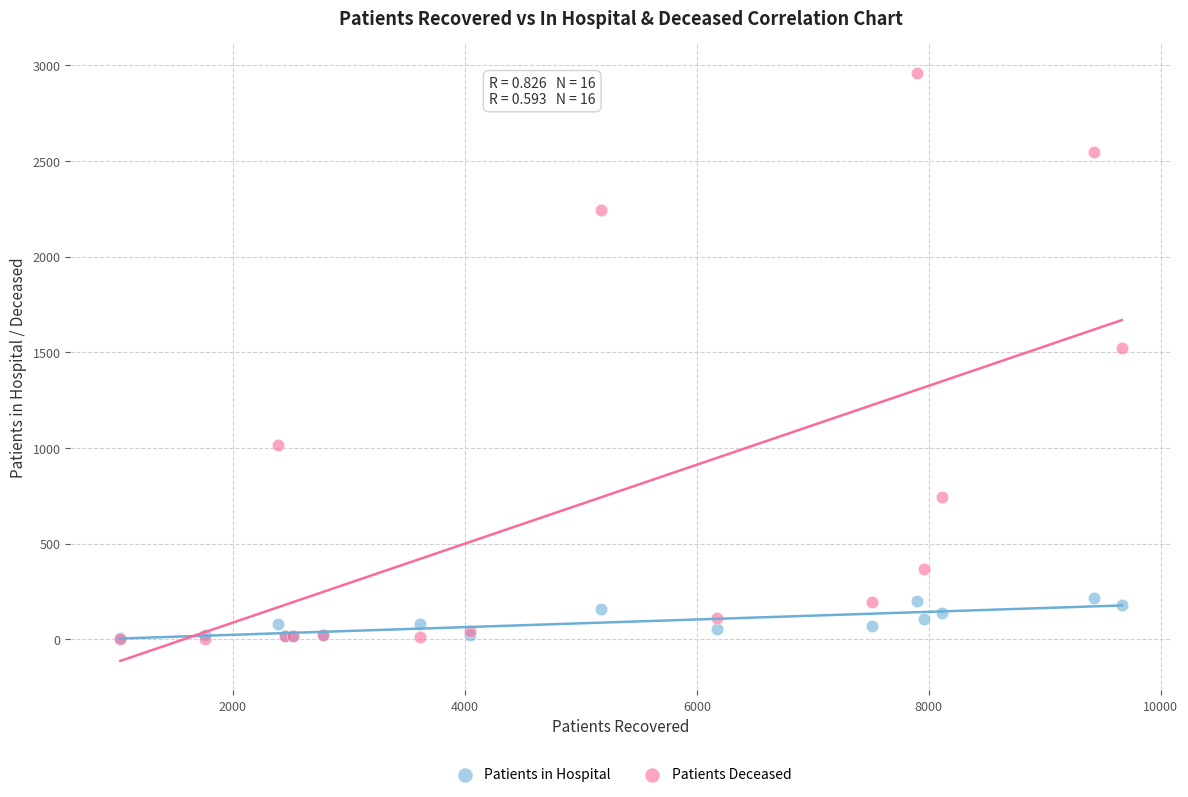

Across all series, what Y value is closest to 1481?

1520